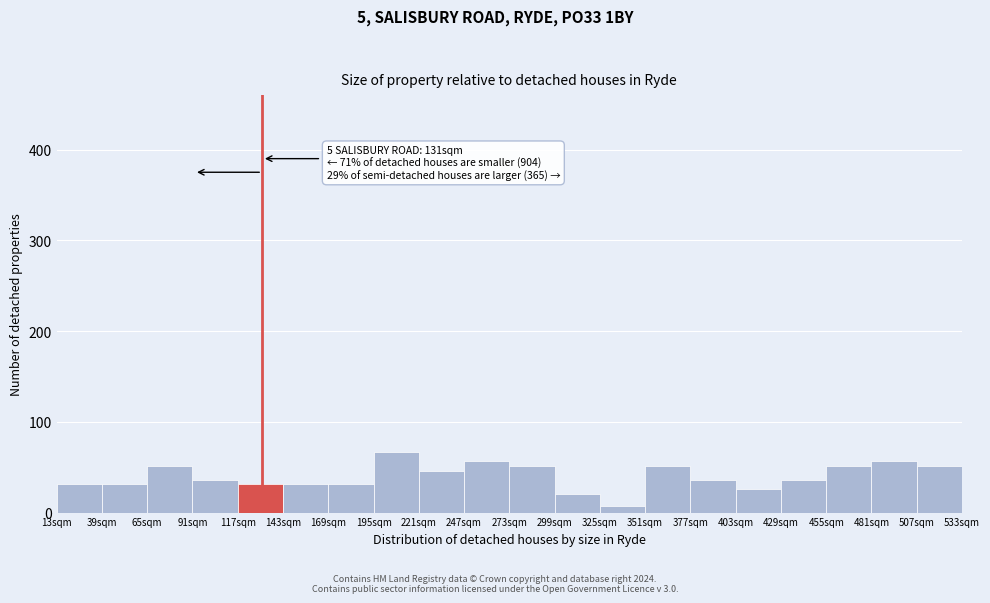

Over which range of the x-axis is the bar tallest?

195 to 221